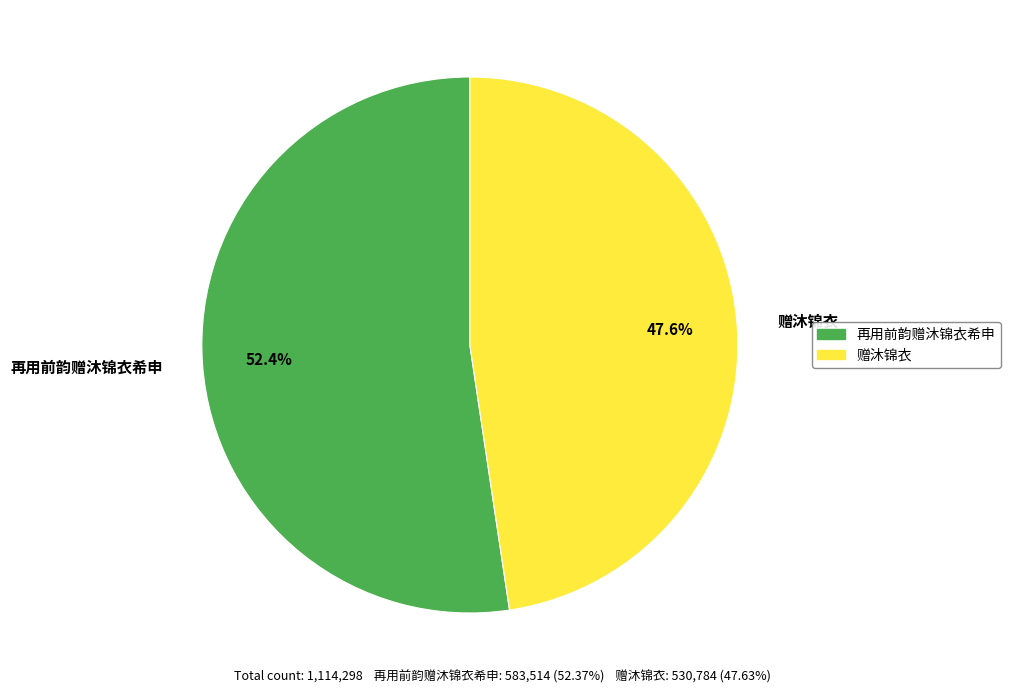

To the nearest percent, what percentage of the pie is 赠沐锦衣?

48%